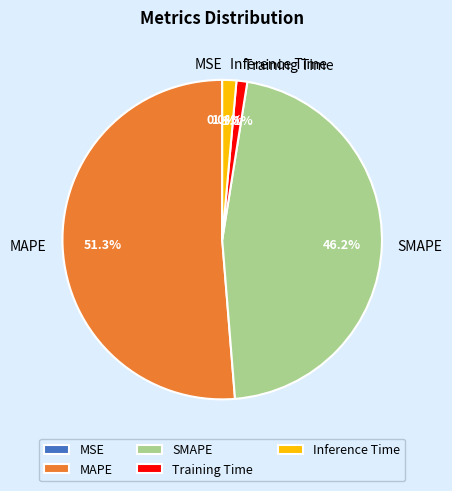

Between Training Time and MAPE, which is larger?

MAPE